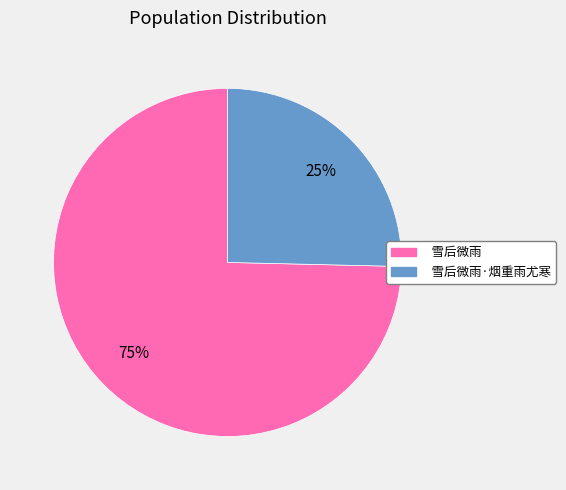

Combined, do 雪后微雨·烟重雨尤寒 and 雪后微雨 account for over 50%?

Yes